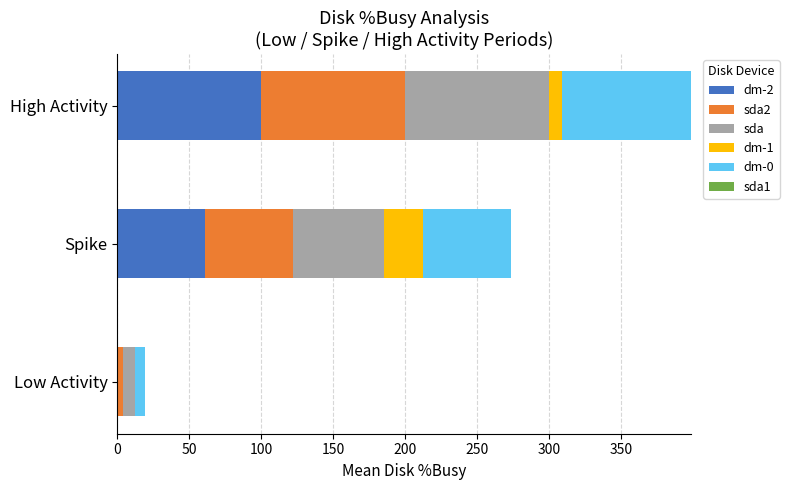

What is the sum of all dm-2 values?

161.2